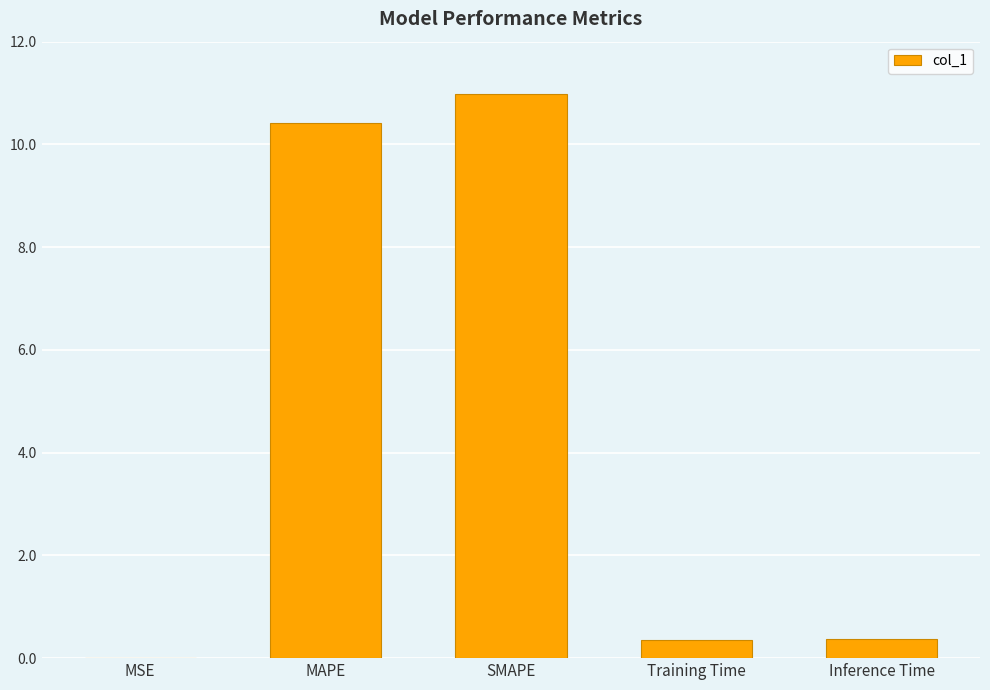

What is the change in value from SMAPE to Training Time?

-10.6